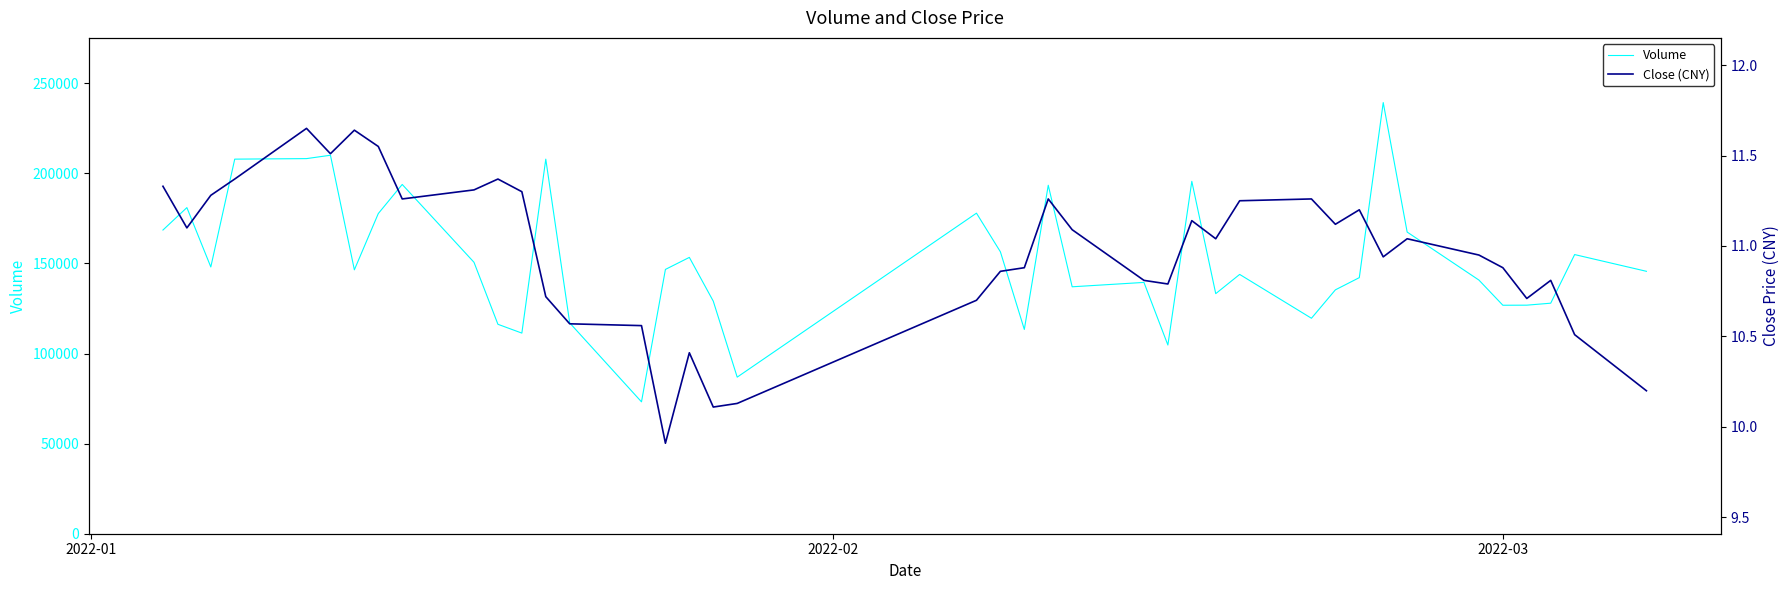

What is the maximum value for Volume?

239326.9